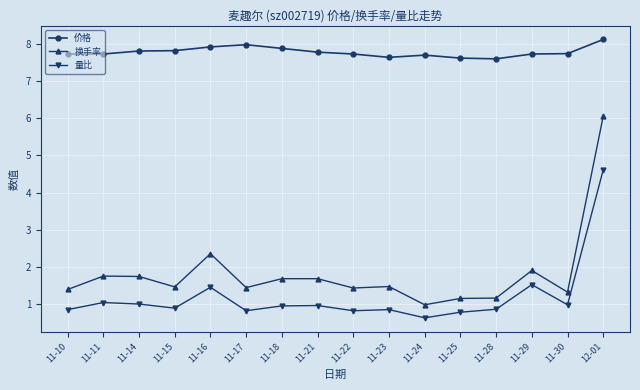

Which category has the lowest value in the 换手率 series?

11-24